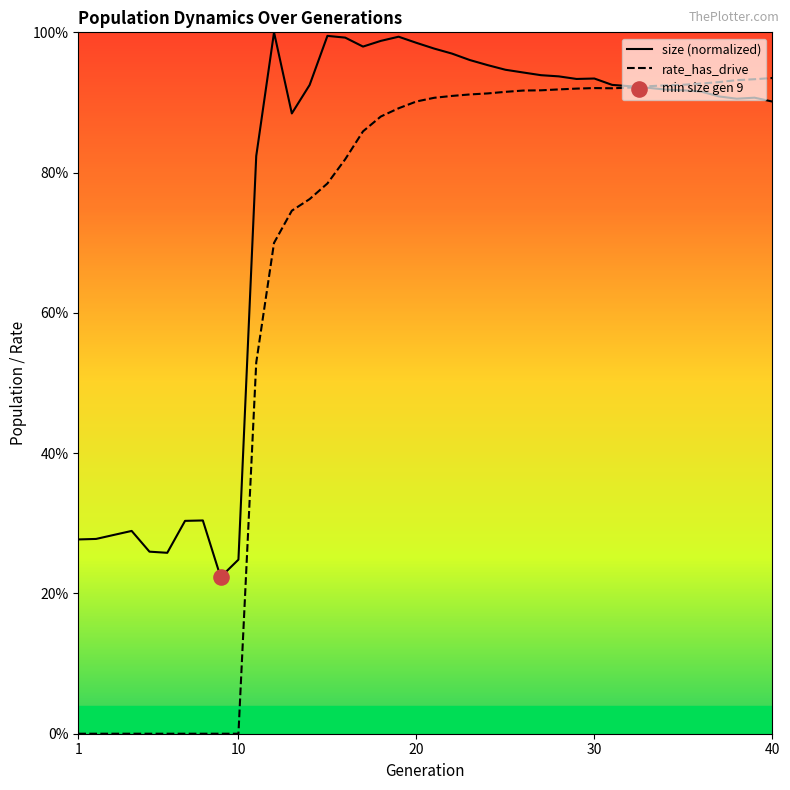

Which series reaches the maximum Y coordinate?

size